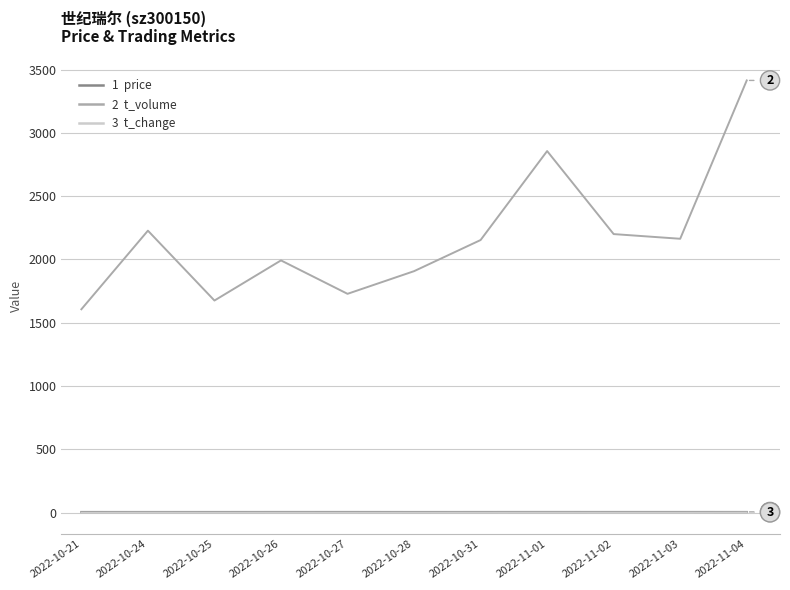

At which category is the sum across all series the highest?

2022-11-04